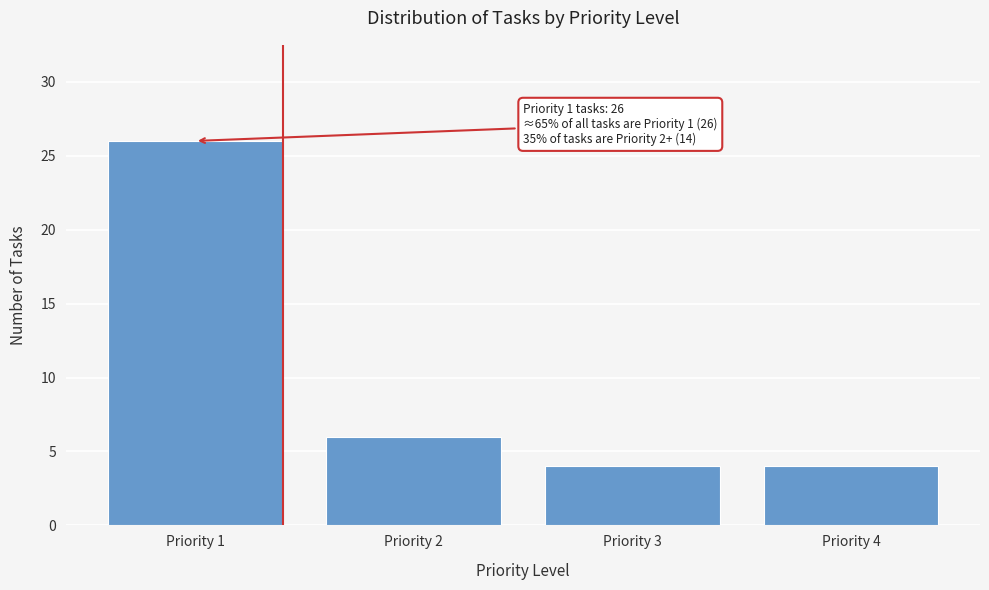

Reading right to left, extract all data points from this chart.

4	4	6	26